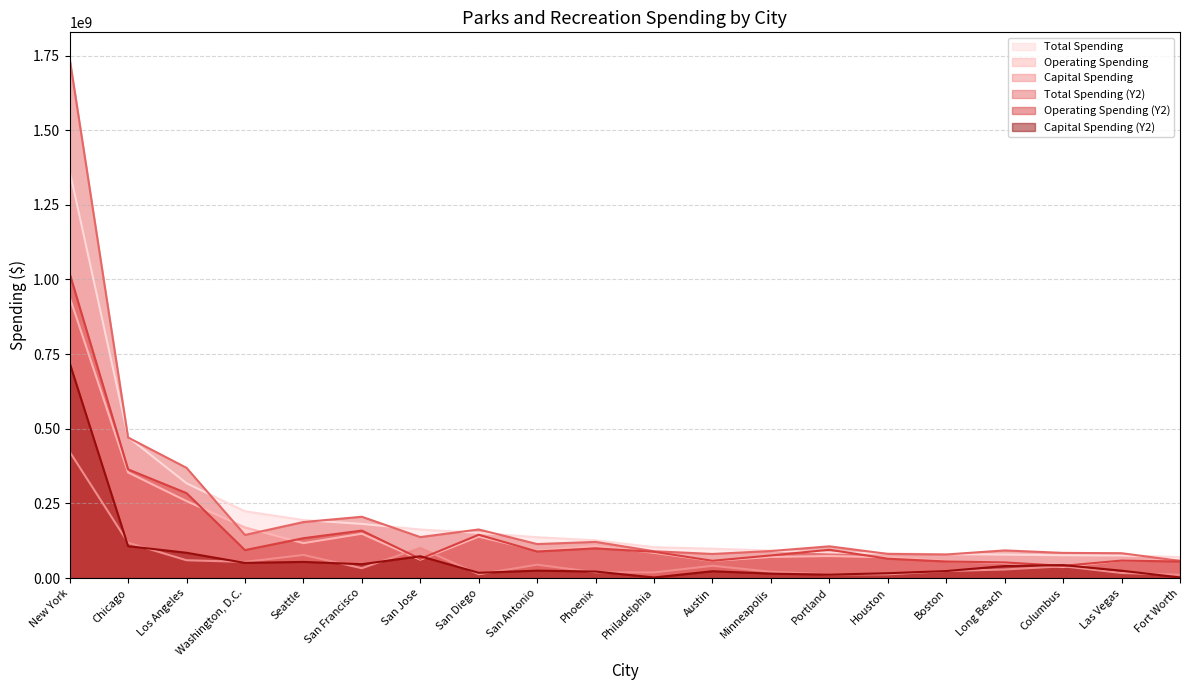

What is the total value across all series at Boston?

317564816